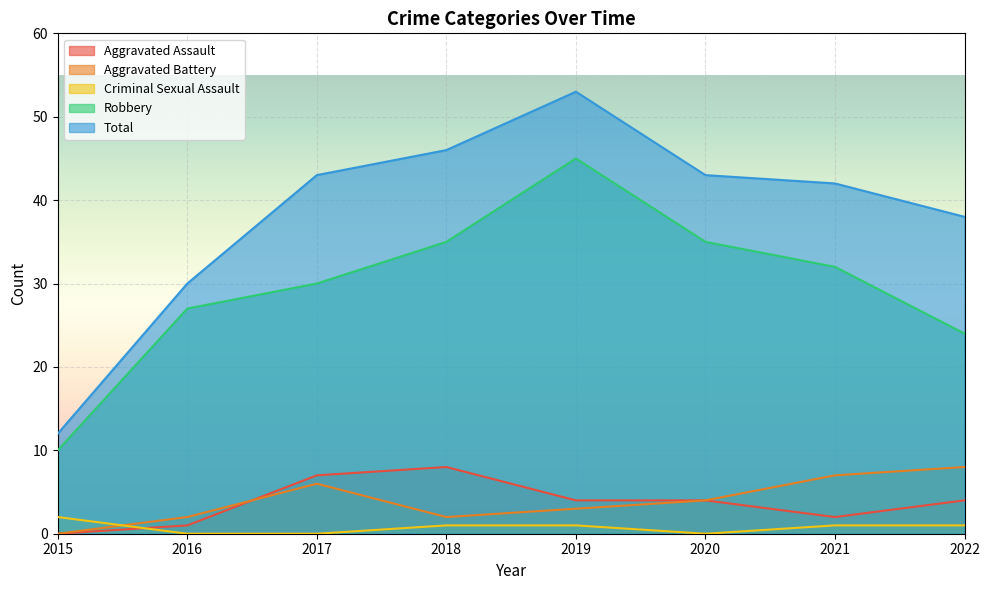

True or false: Aggravated Battery and Total cross at least once.

False